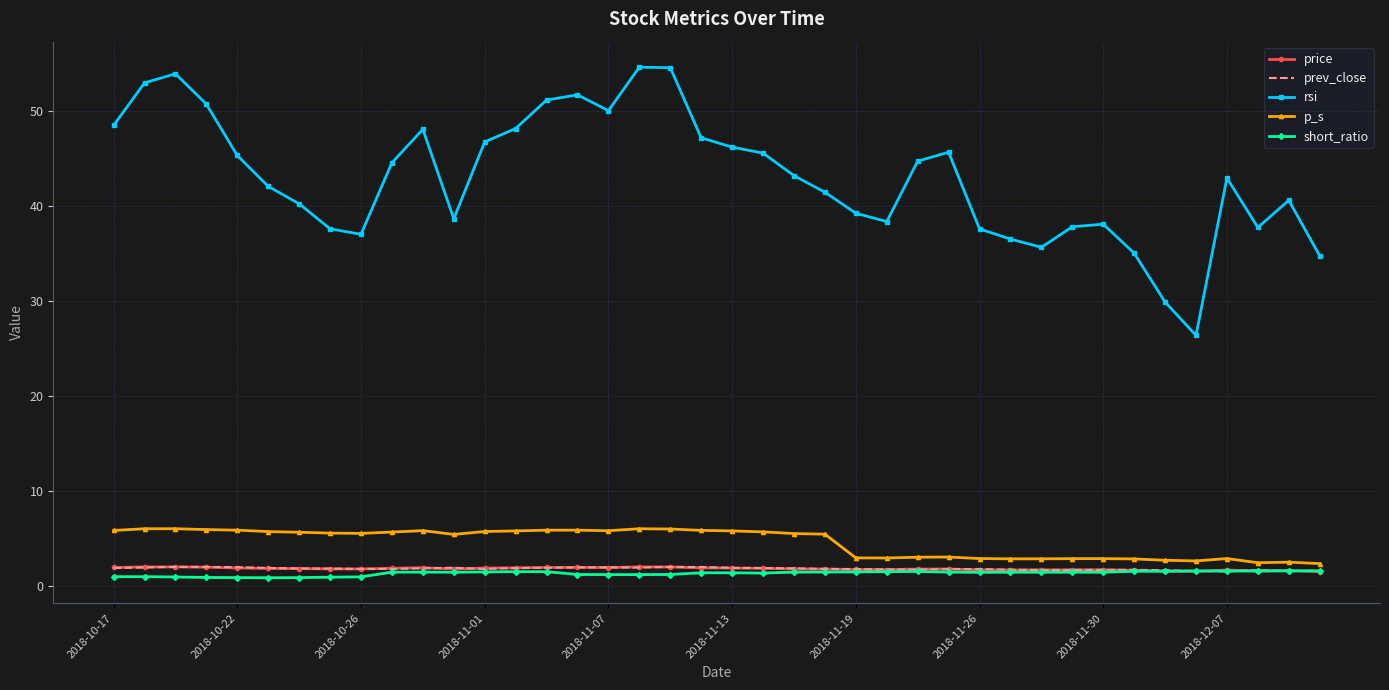

True or false: p_s and rsi cross at least once.

False